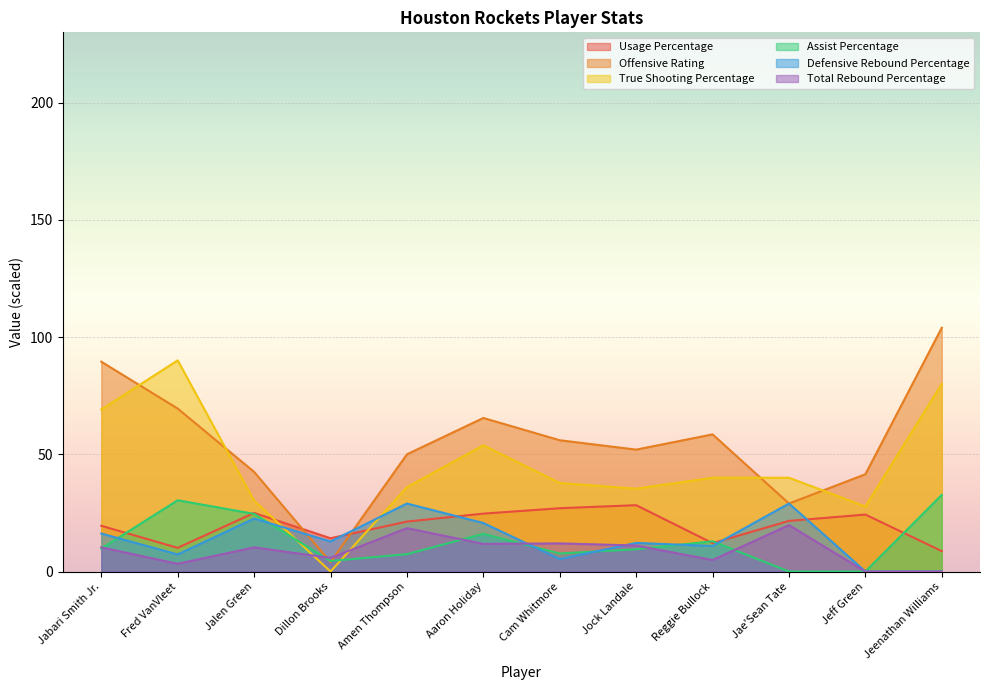

What position from the right is Fred VanVleet?

11